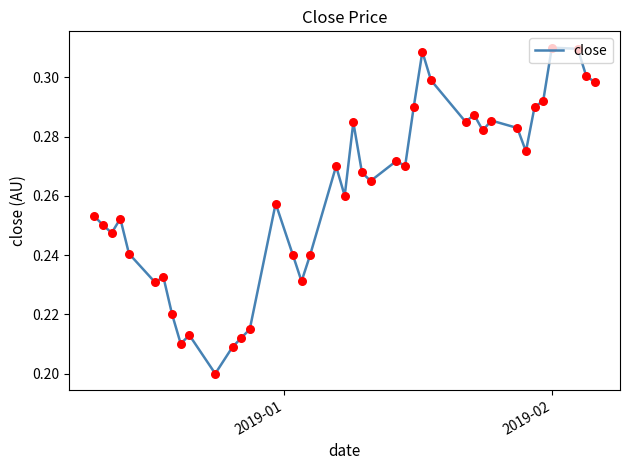

Does the chart have visible grid lines?

No